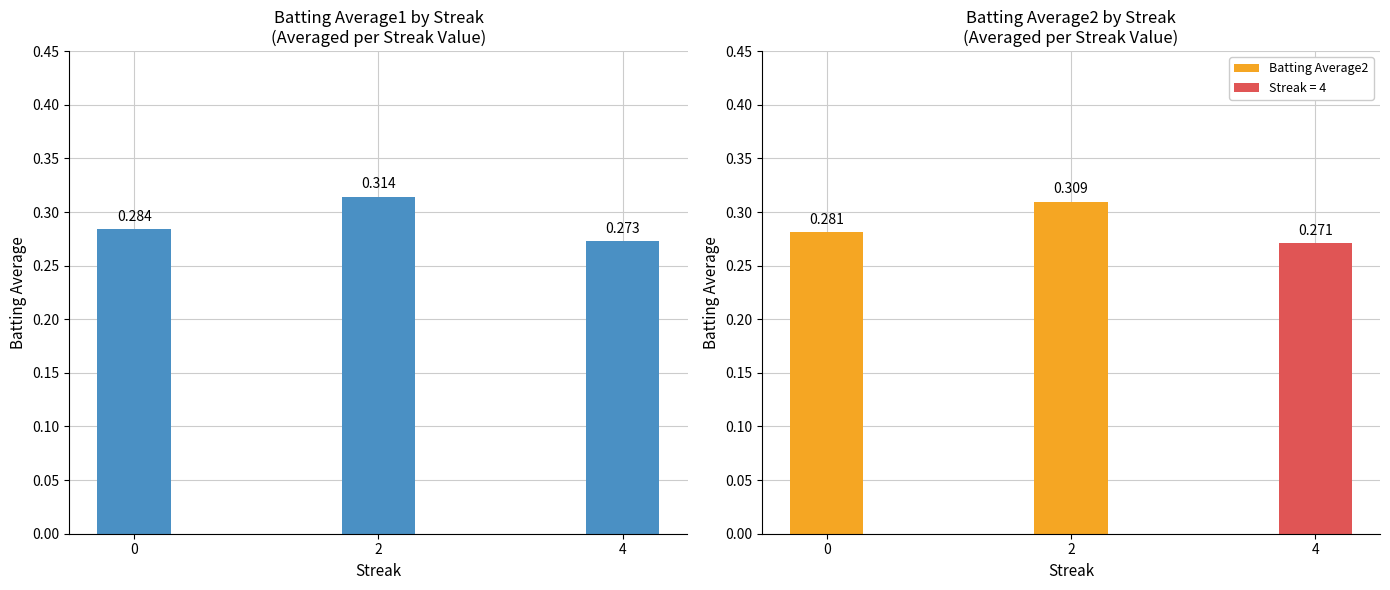

How many categories are shown in the chart?

3